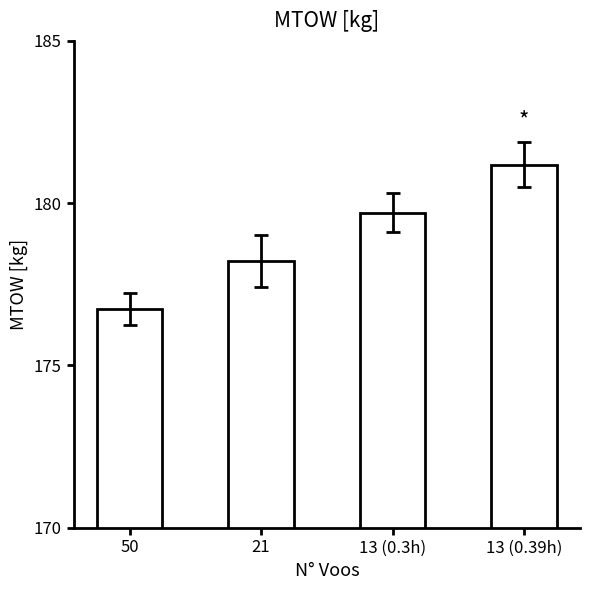

What is the label of the 1st bar from the left?

50